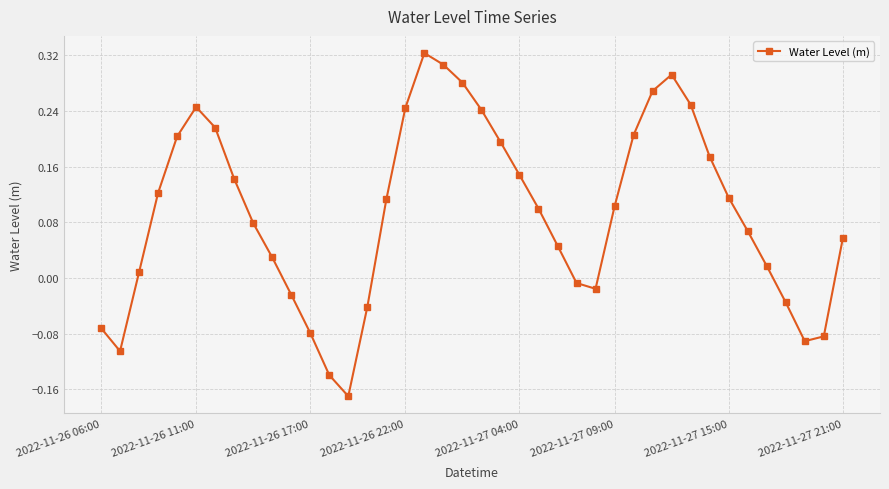

How many interior local valleys (lower than both neighbors) does the data have?

4